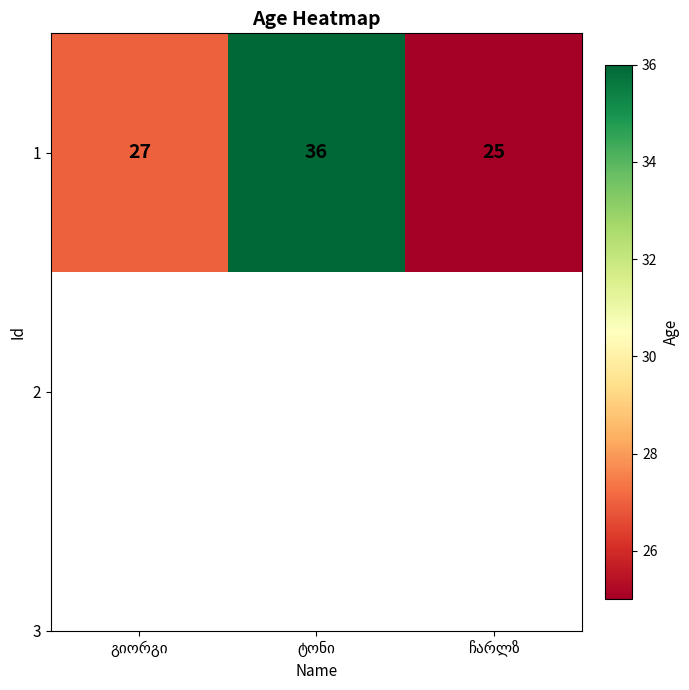

The value at გიორგი is 48. True or false?

False